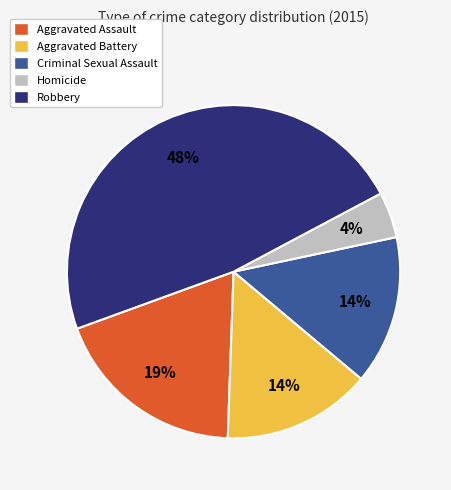

What percentage is the Homicide slice, to the nearest percent?

4%